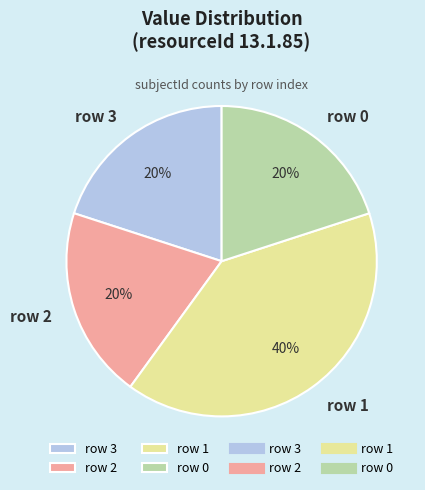

Which slice is the largest?

row 1